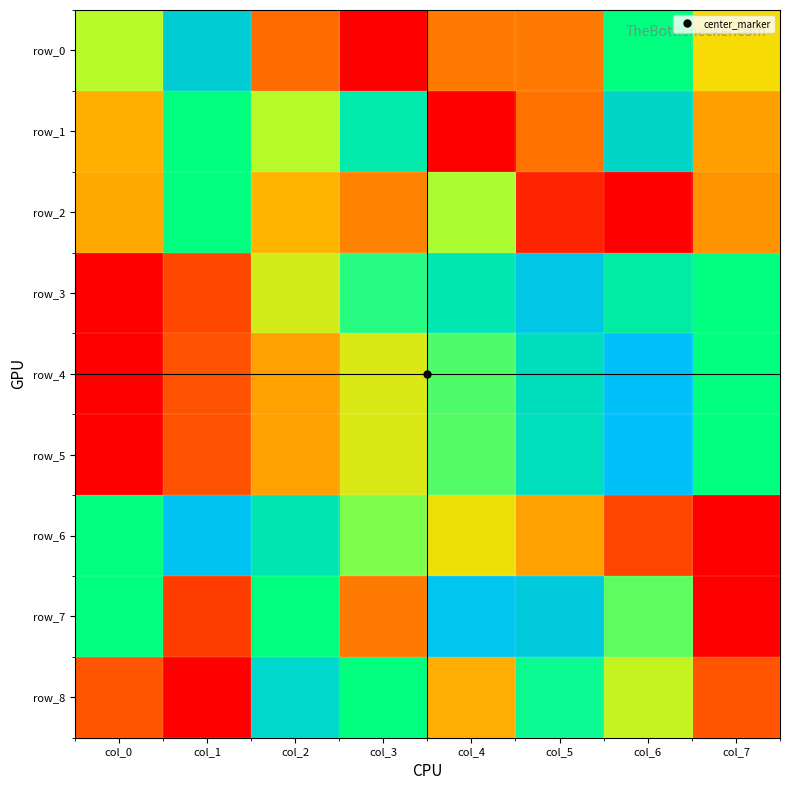

The value of row_4 at col_6 is 0.9. True or false?

True